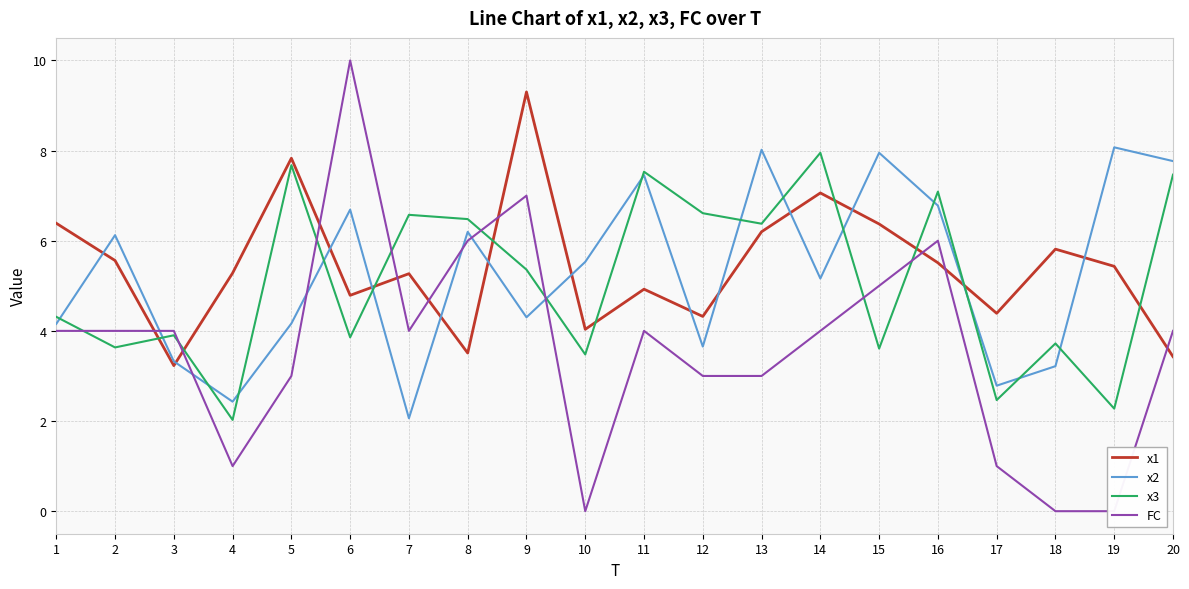

At 14, list the series in order from largest to smallest.

x3, x1, x2, FC